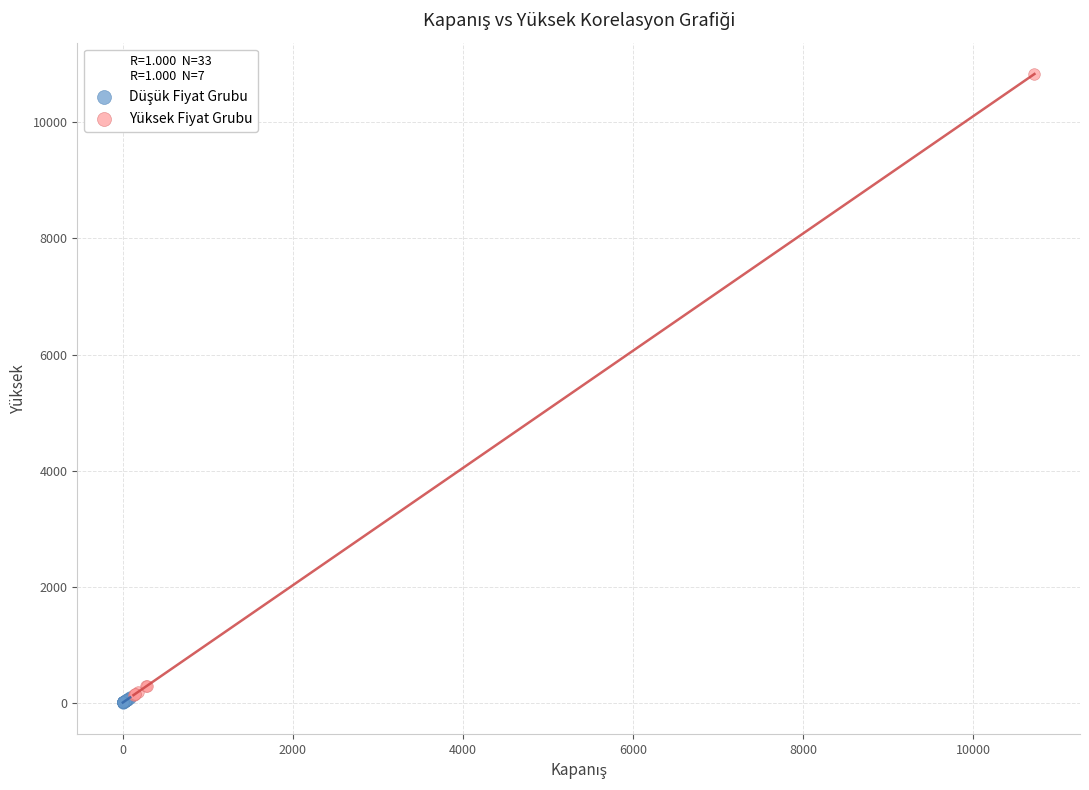

Which series has the widest spread of Y values?

Yüksek Fiyat Grubu